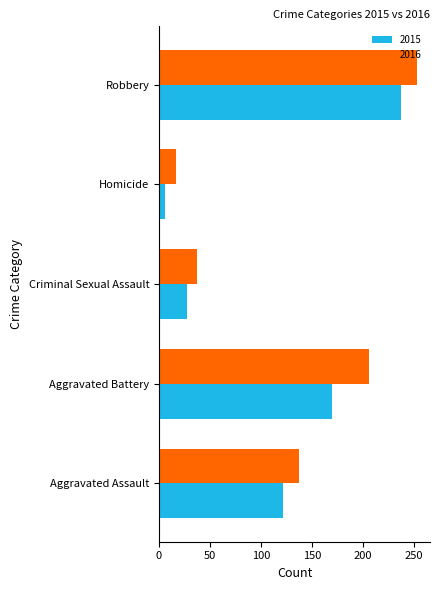

What is the minimum value for 2016?

17